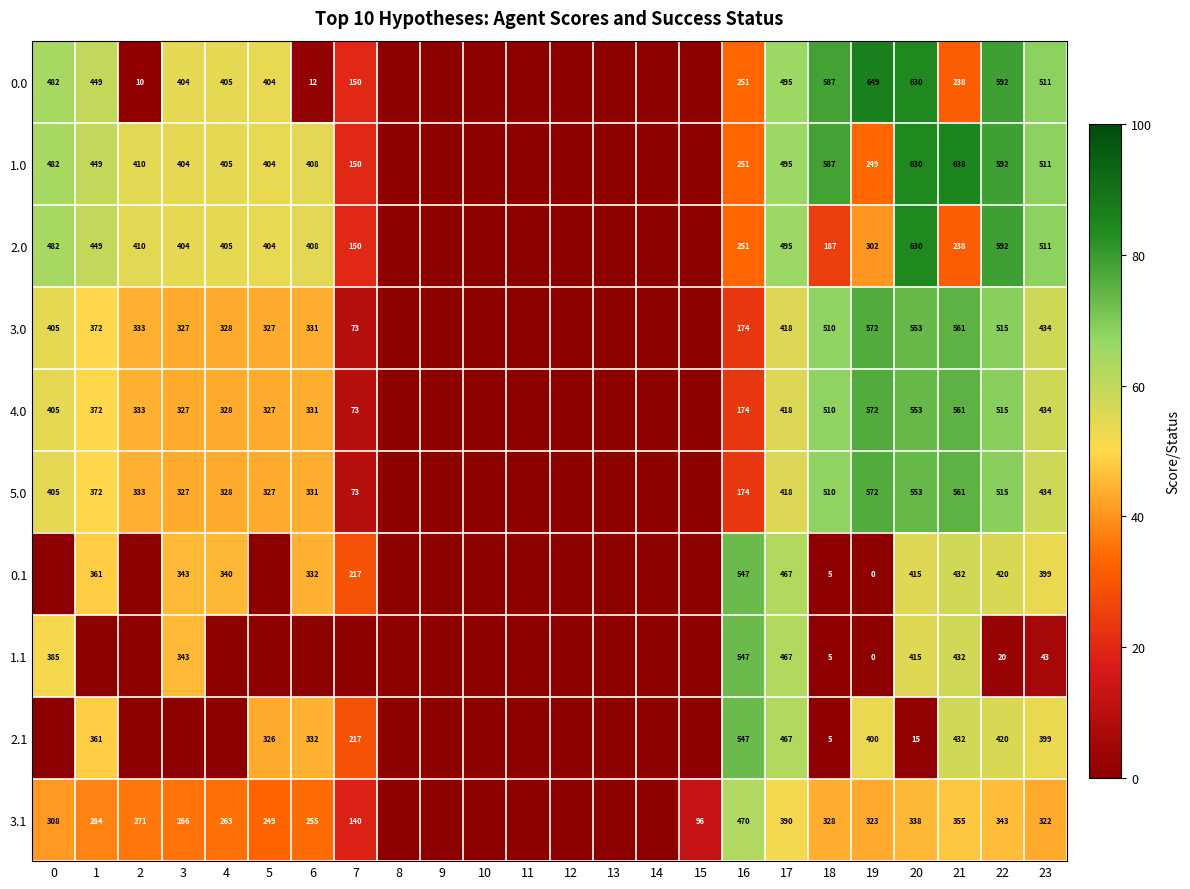

True or false: 1.0 has a value of 102 at 16.

False